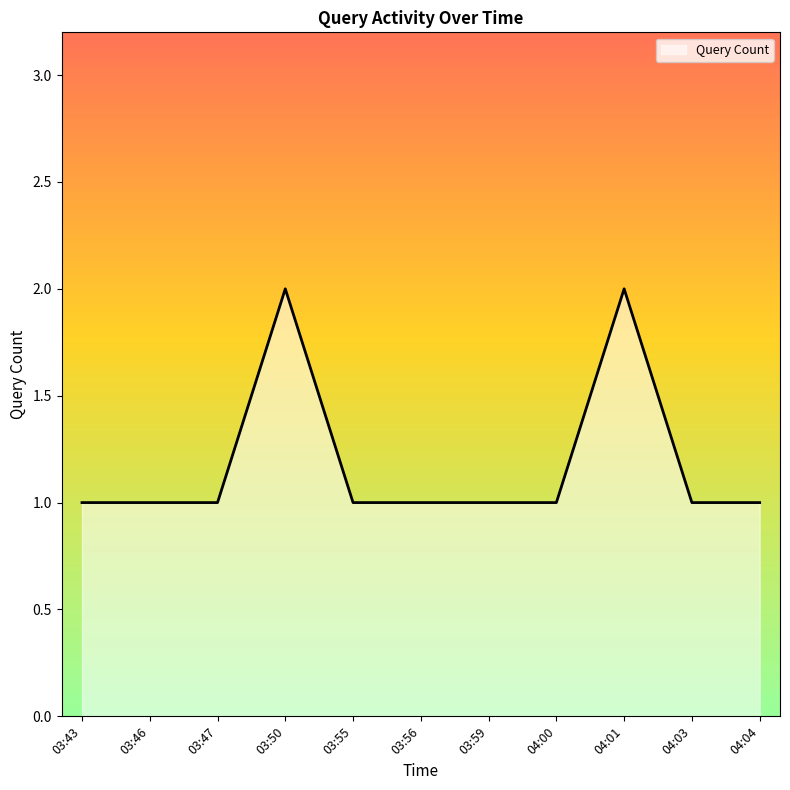

What is the ratio of the value at 04:01 to the value at 03:55?

2.0